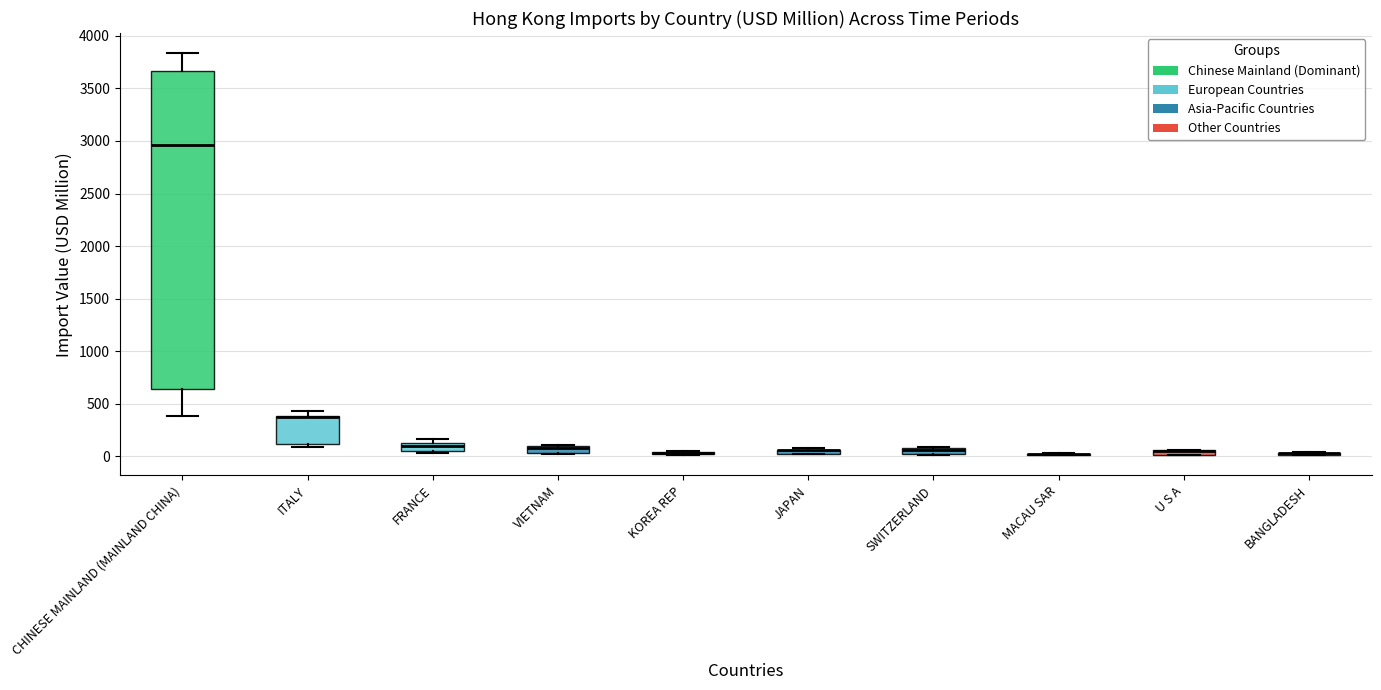

Which box is the tallest, from its lower edge to its upper edge?

CHINESE MAINLAND (MAINLAND CHINA)